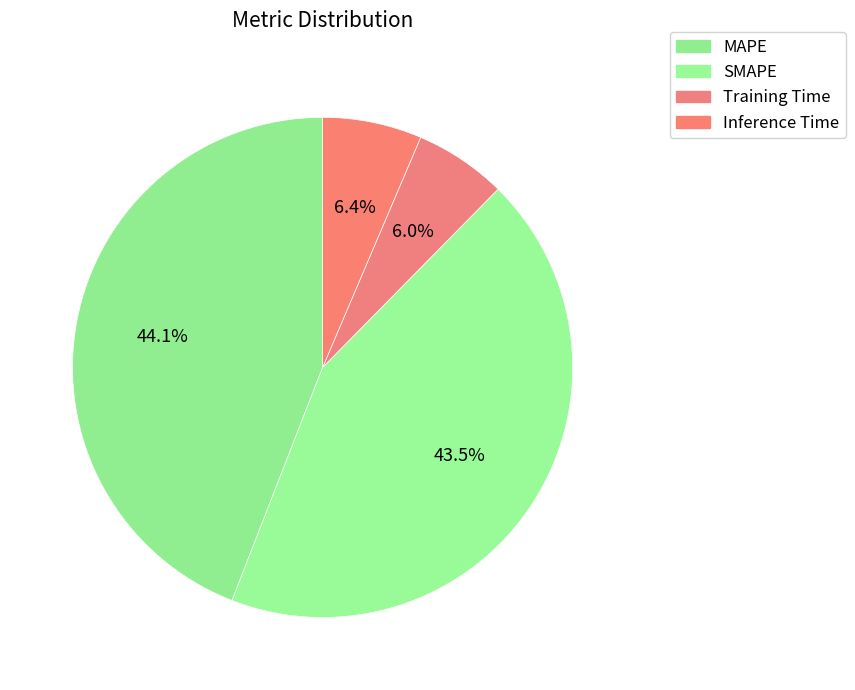

What is the largest slice in the pie chart?

MAPE